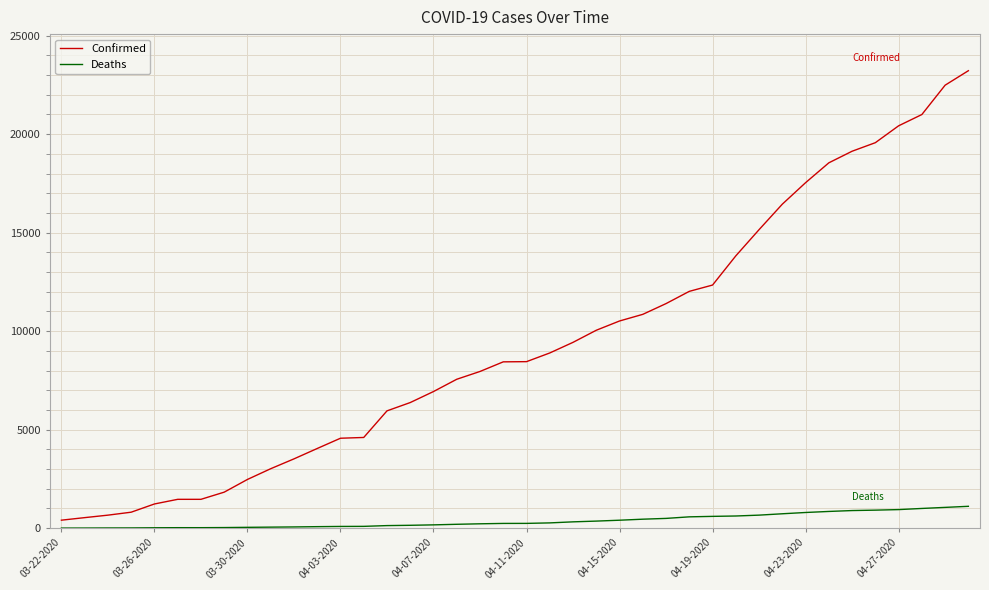

Rank the series by their maximum value, from lowest to highest.

Deaths, Confirmed